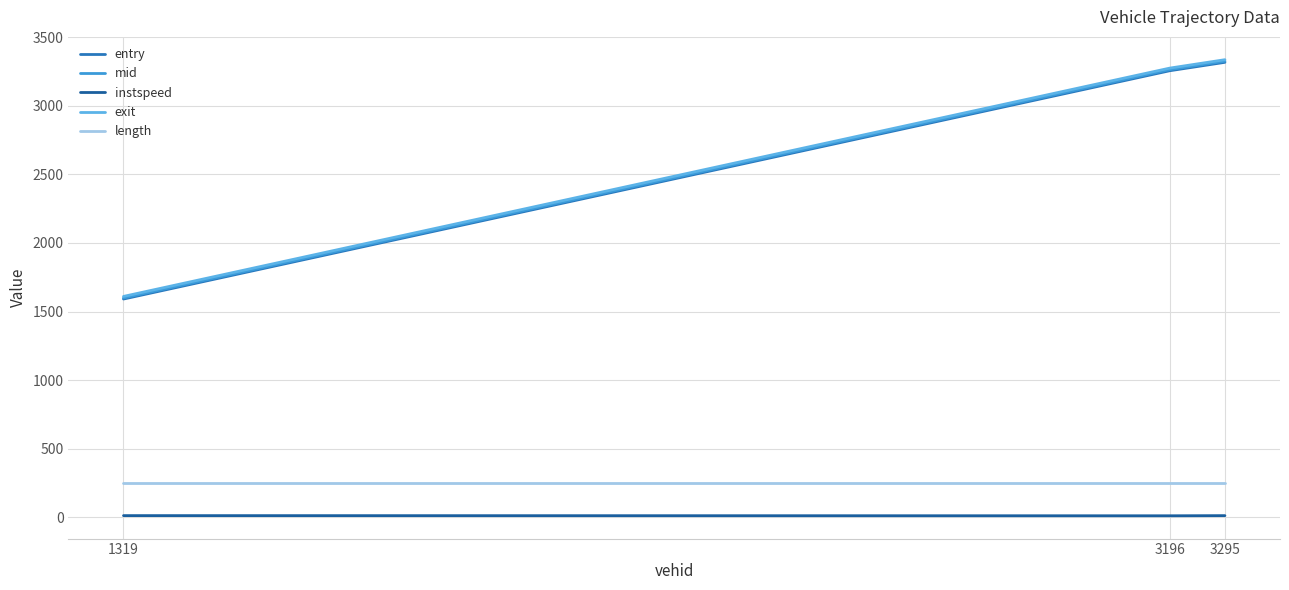

Between 1319 and 3196, which series saw the biggest shift?

mid